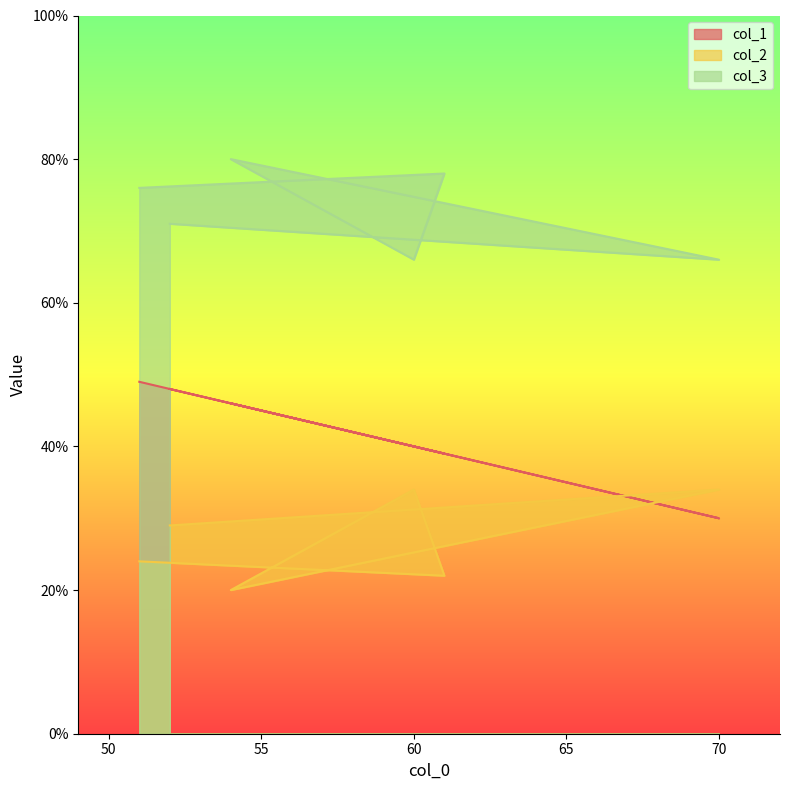

Reading right to left, extract all data points from this chart.

col_1: 48	30	46	40	39	49
col_2: 29	34	20	34	22	24
col_3: 71	66	80	66	78	76